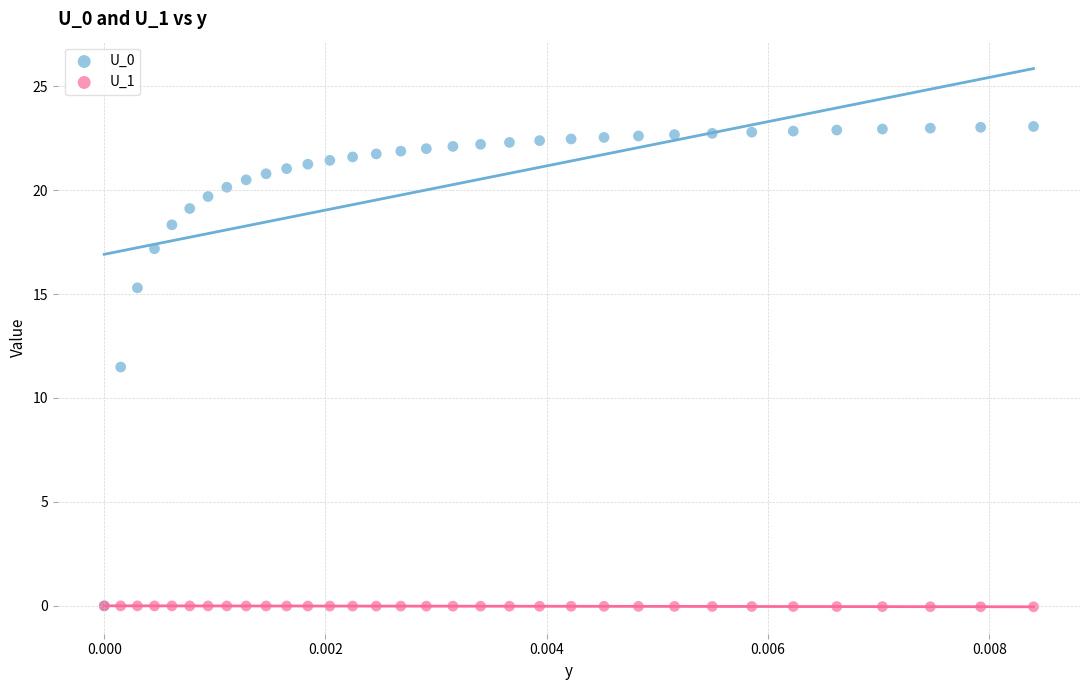

Across all series, what Y value is closest to 11?

11.5